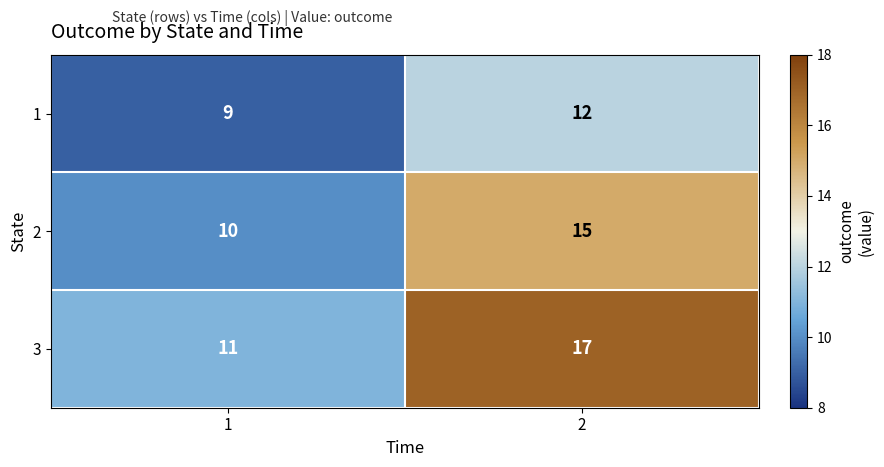

At how many categories does at least one series exceed 9?

2